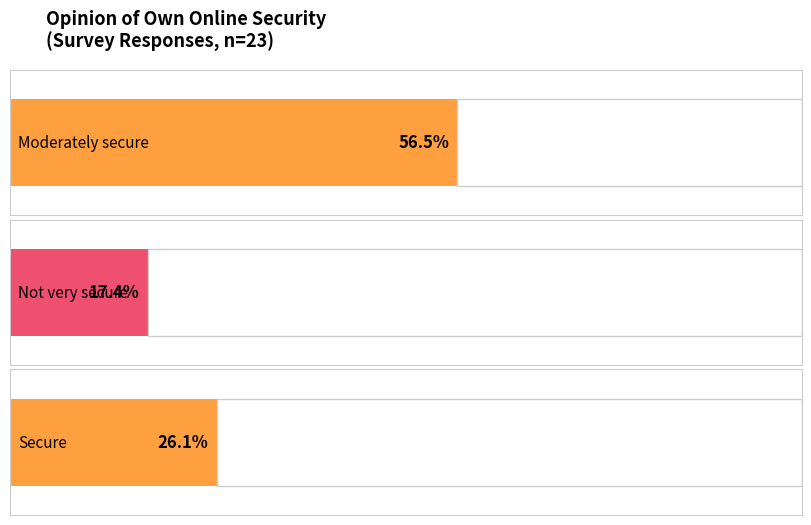

The value at Other is 7. True or false?

False